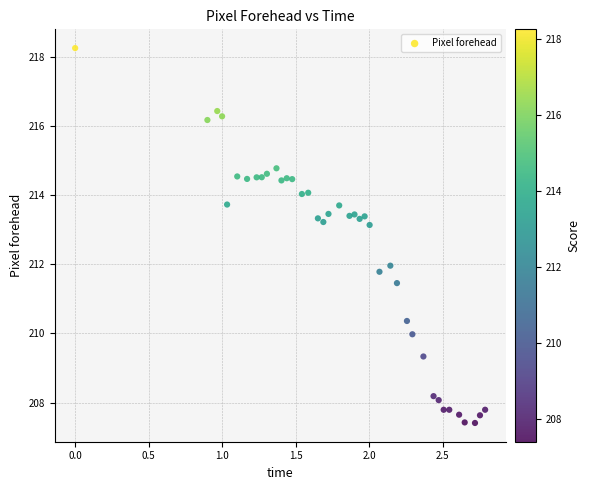

What is the range of Y values (max minus min)?

10.8